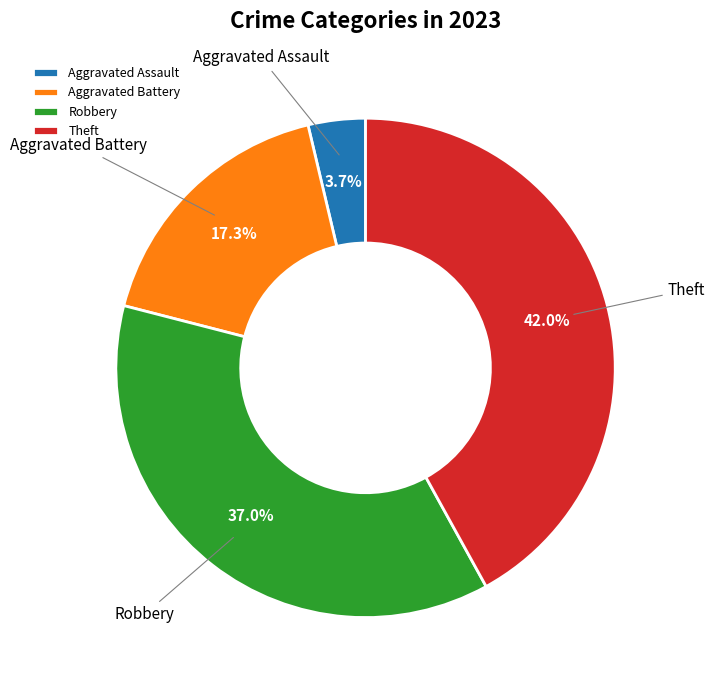

Is it true that Theft is 42% of the pie?

True